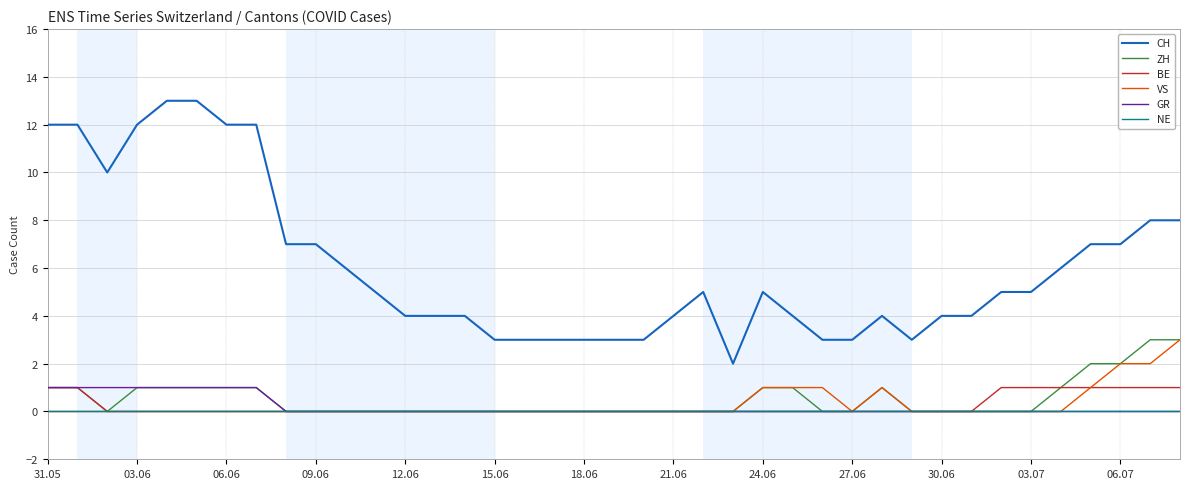

Which series has the widest spread of values?

CH